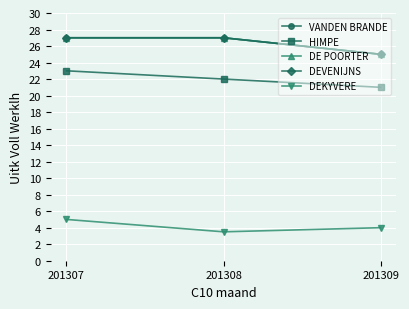

True or false: VANDEN BRANDE has a value of 27.0 at 201308.

True